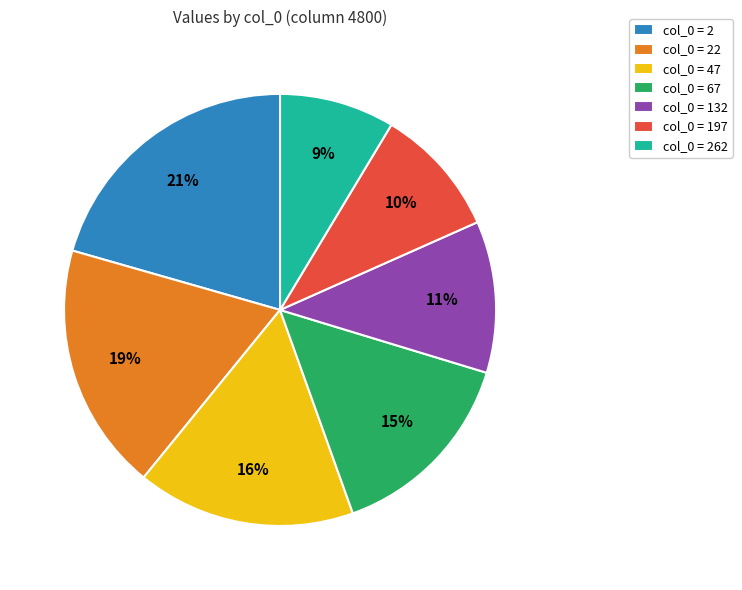

Is it true that col_0 = 197 is 1% of the pie?

False